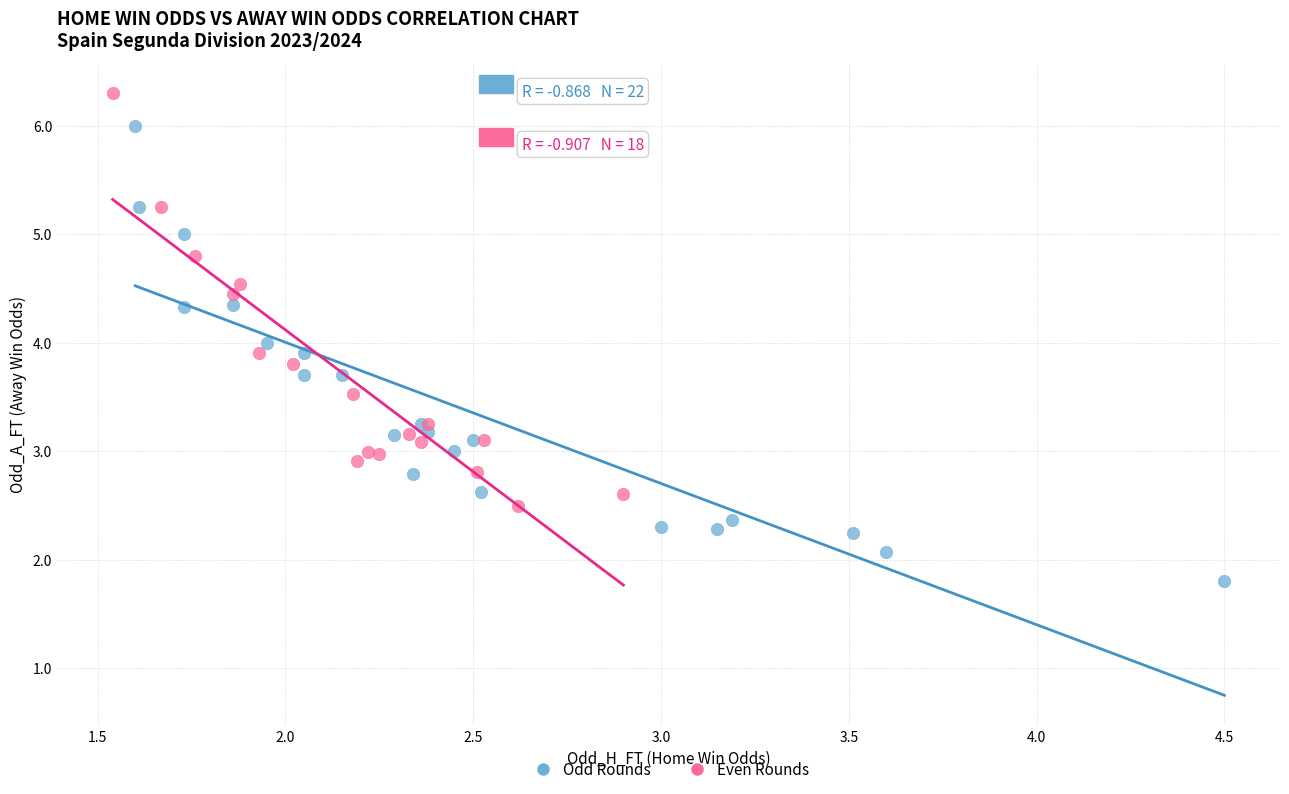

Which series reaches the minimum Y coordinate?

Odd Rounds